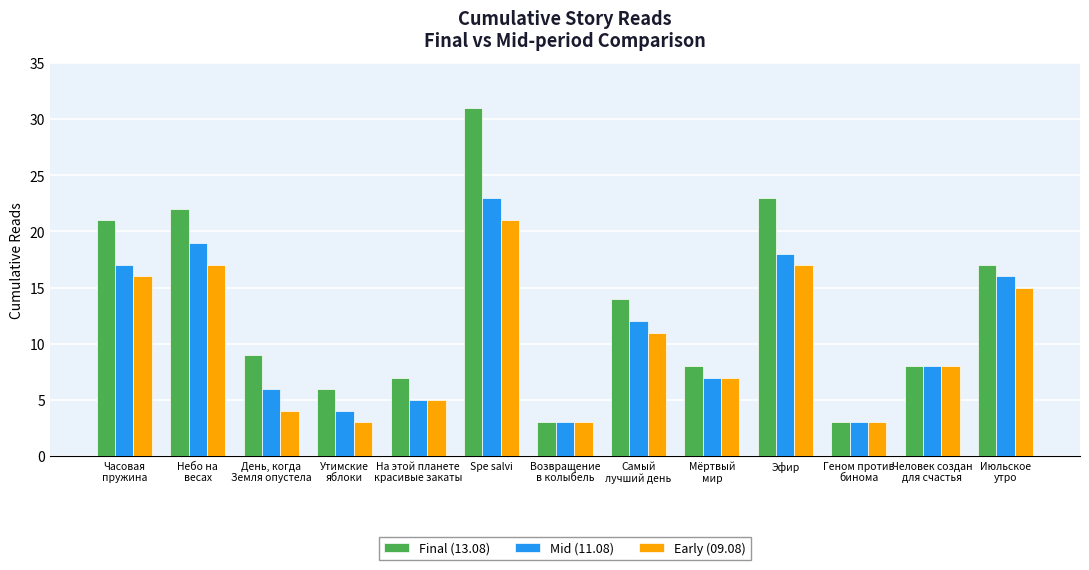

Is it true that Mid (11.08) equals 3 at На этой планете
красивые закаты?

False